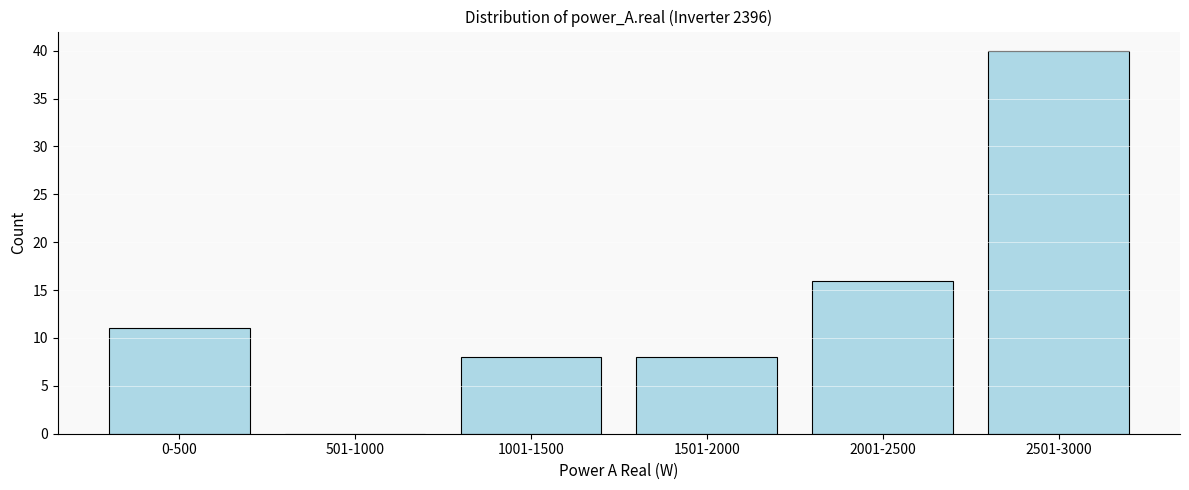

Reading left to right, what are all the values shown in this chart?

0-500=11	501-1000=0	1001-1500=8	1501-2000=8	2001-2500=16	2501-3000=40